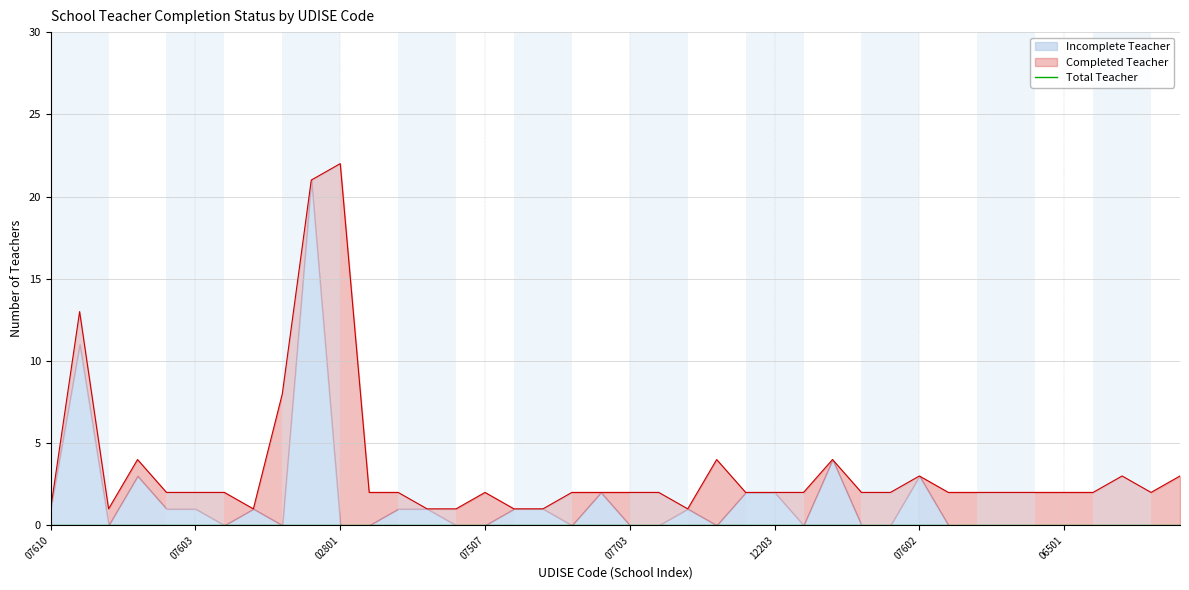

True or false: Incomplete Teacher has a value of 0 at 28120206101.

True